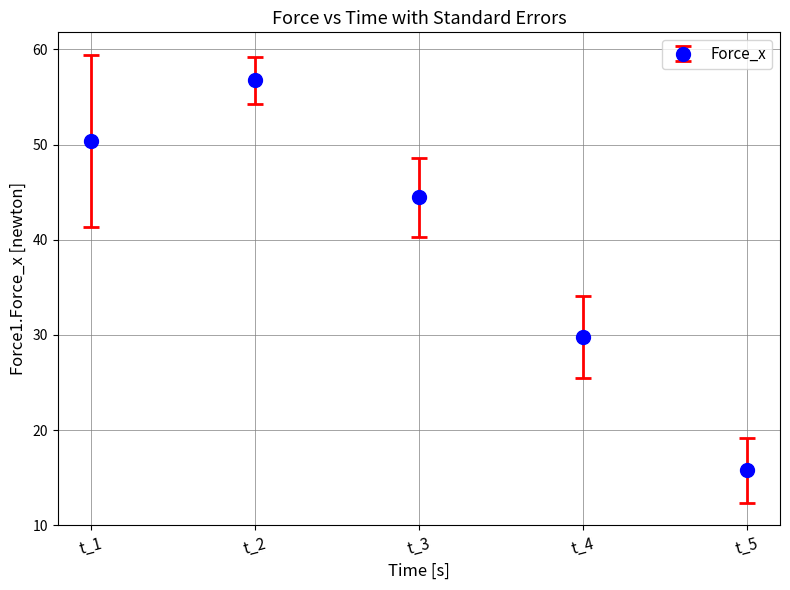

Approximately how many times larger is the value at t_2 compared to t_5?

3.6